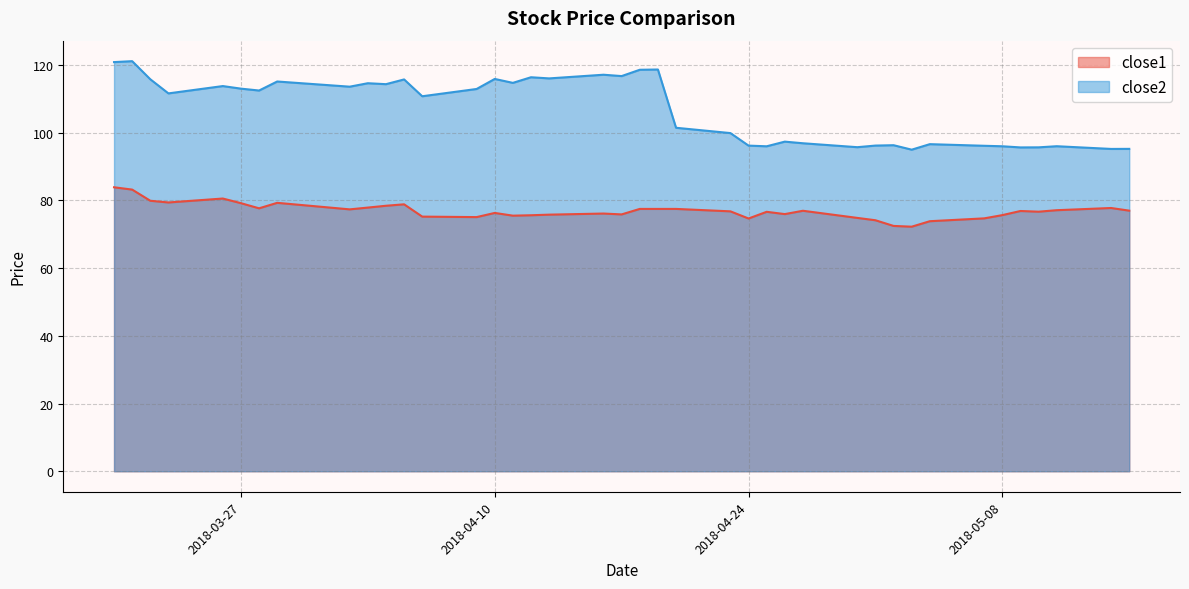

What is the total value across all series at 2018-04-16?

193.3